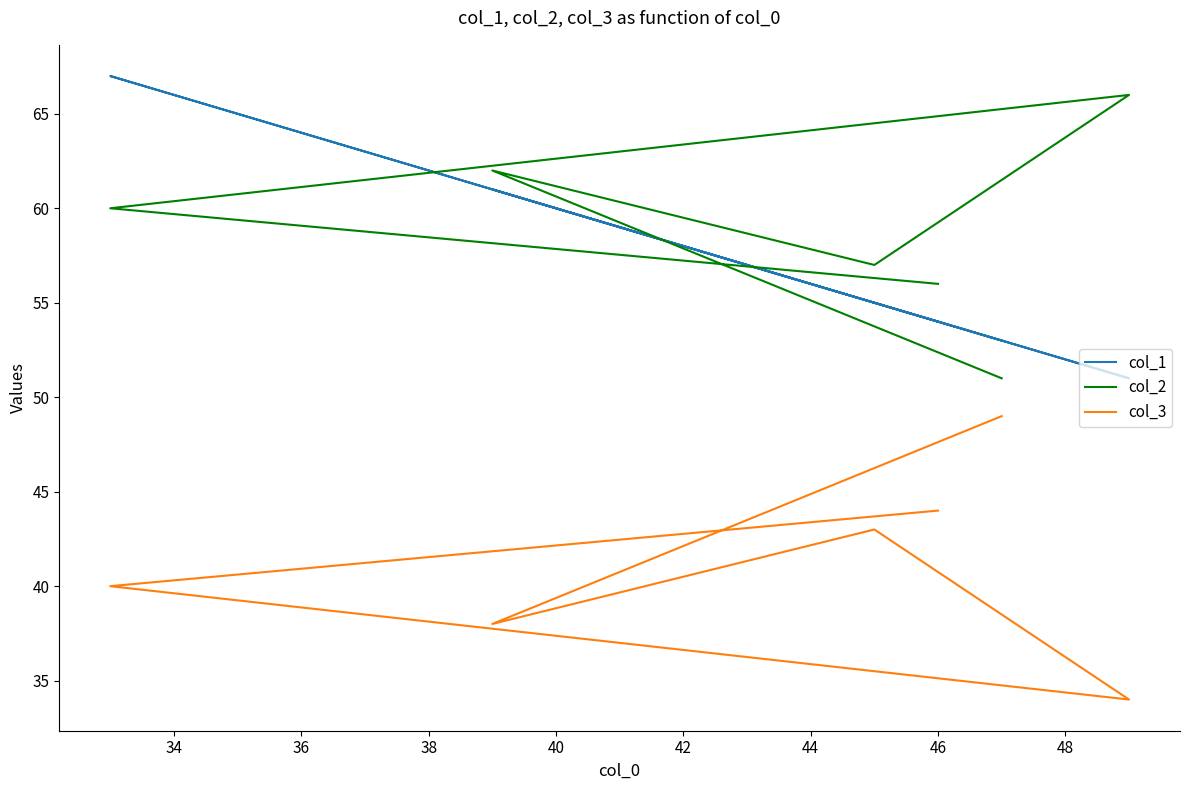

Rank the series by their maximum value, from lowest to highest.

col_3, col_2, col_1